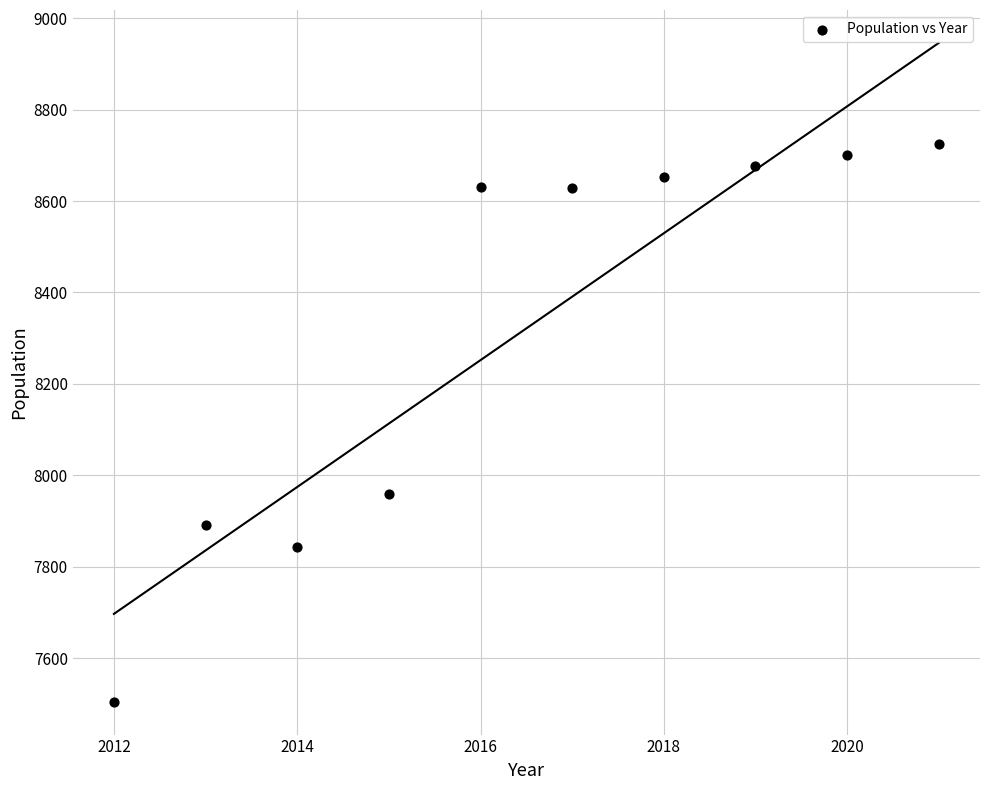

What is the range of Y values (max minus min)?

1220